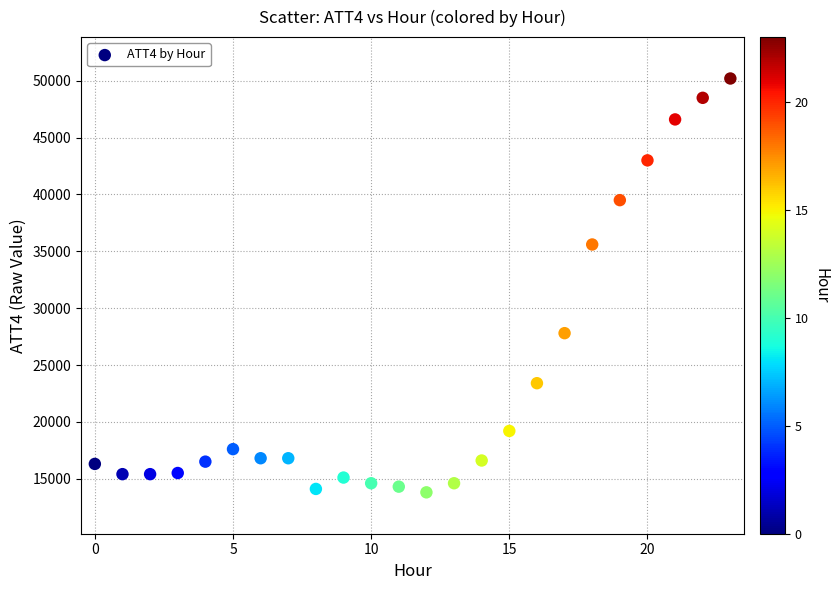

What Y value in the scatter plot is closest to 32000?

35600